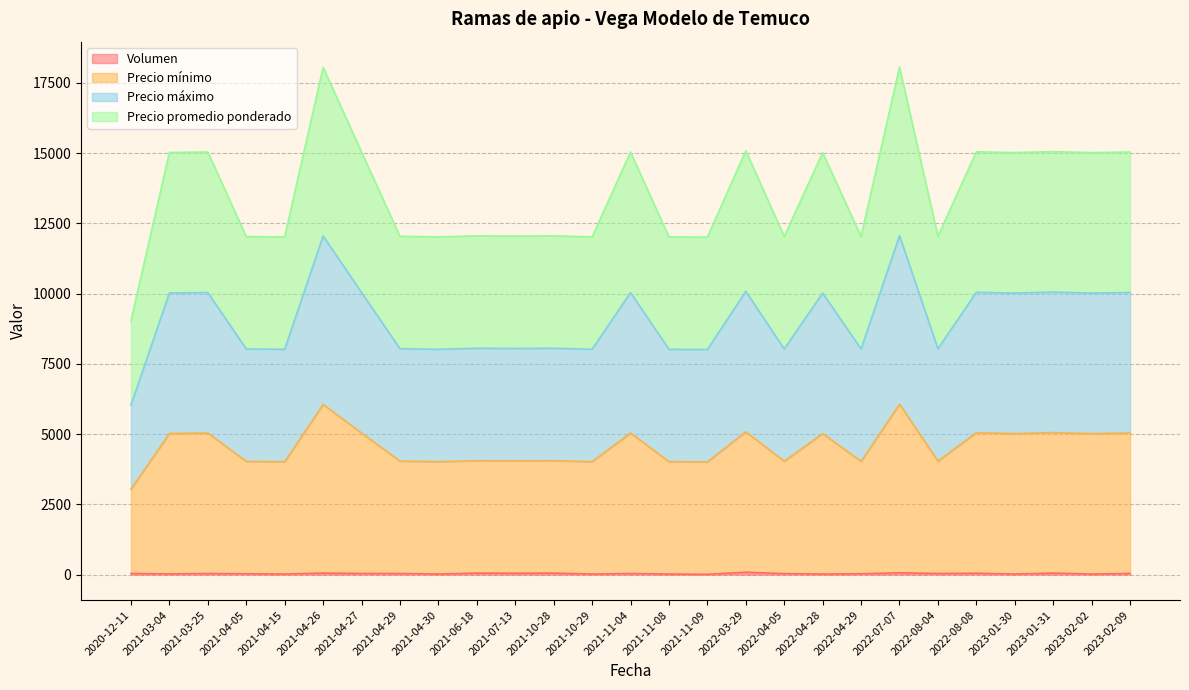

True or false: Precio máximo has a value of 10020 at 2022-04-28.

True